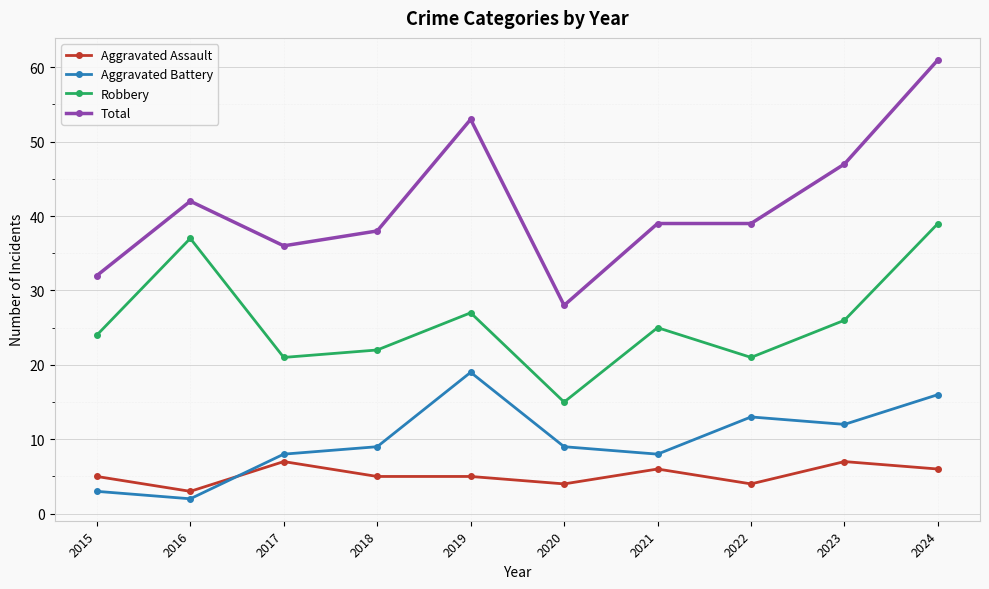

Where is the first local maximum for Aggravated Assault?

2017